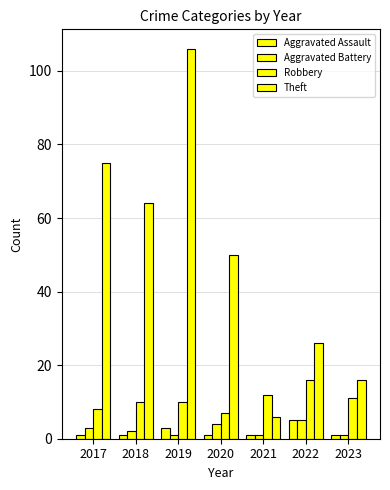

What is the greatest value displayed?

106